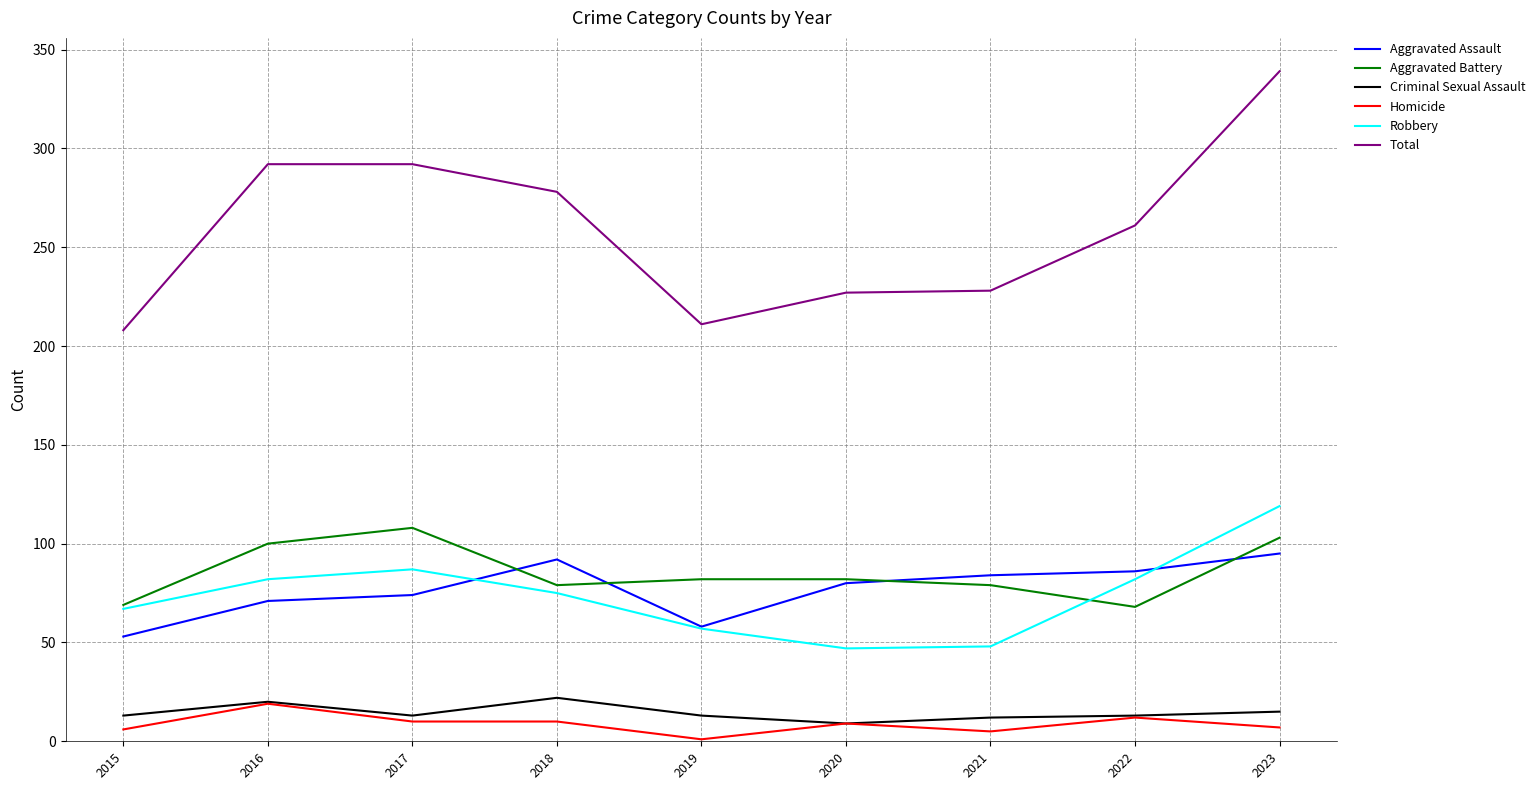

What is the smallest value displayed?

1